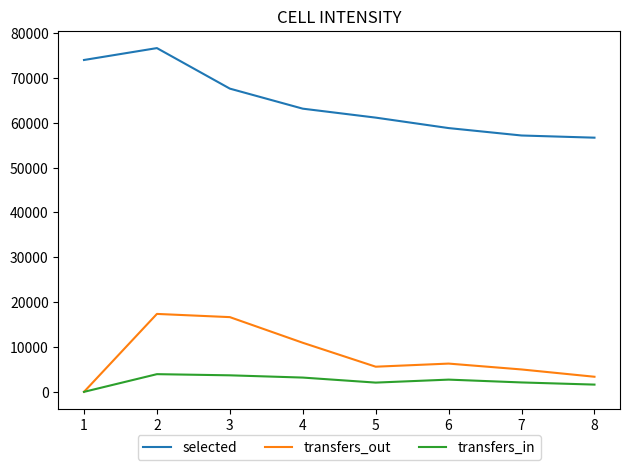

What is the minimum value for selected?

56682